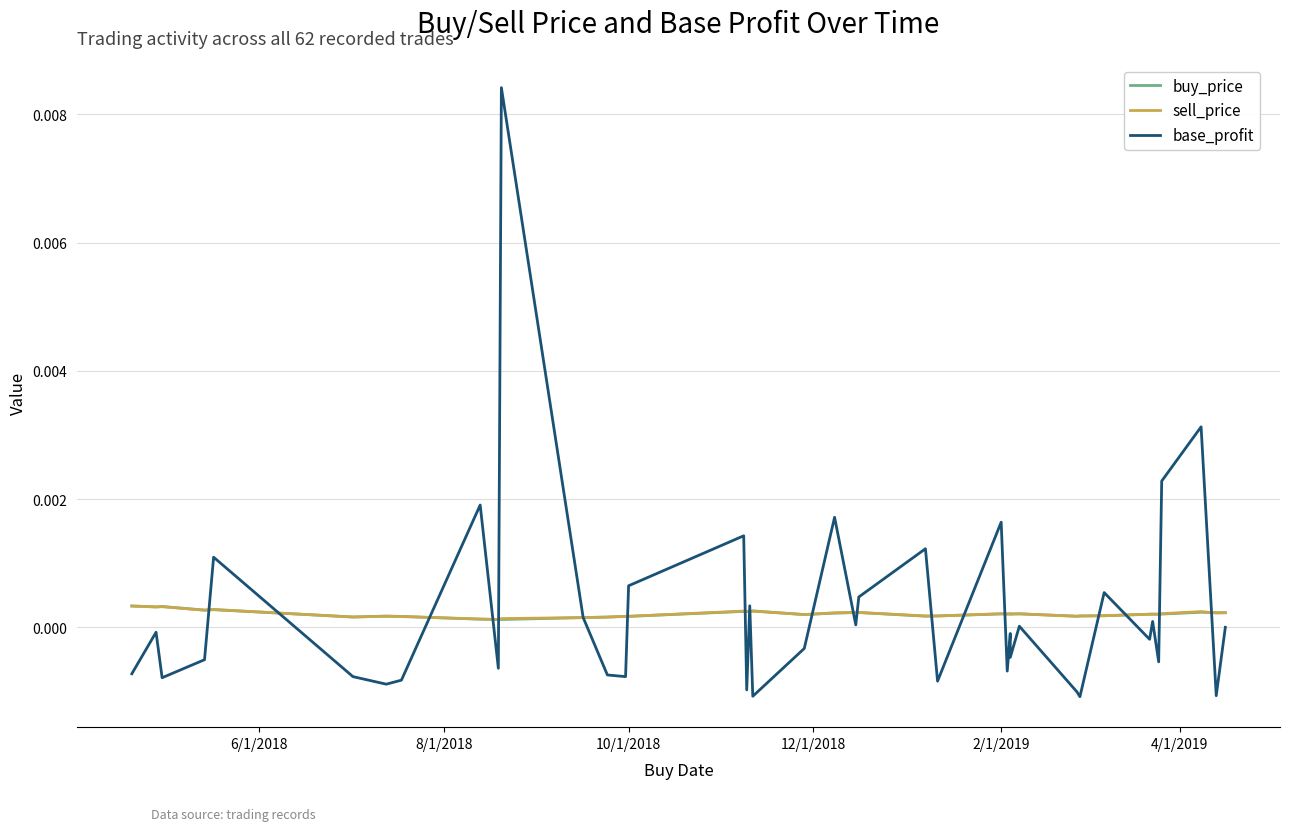

Which series has the largest total across all categories?

base_profit